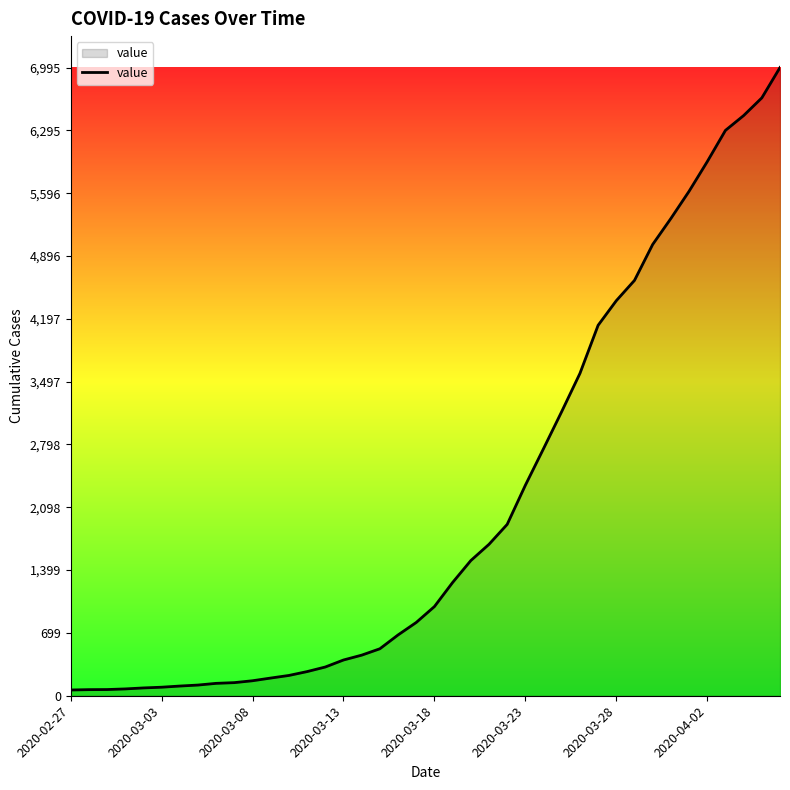

What is the greatest value displayed?

6995